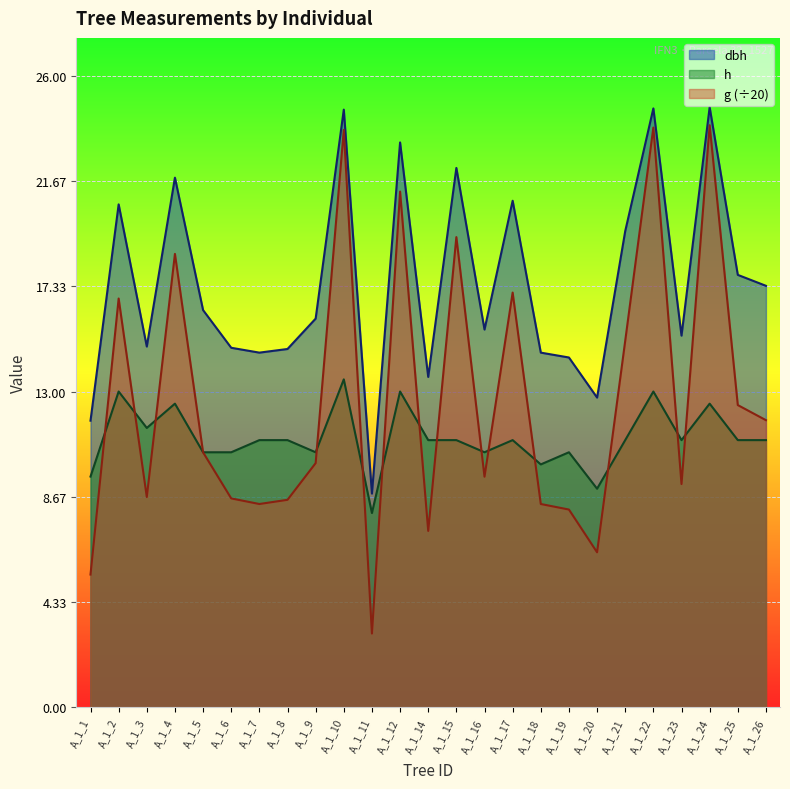

True or false: dbh has more than 0 interior local peaks.

True